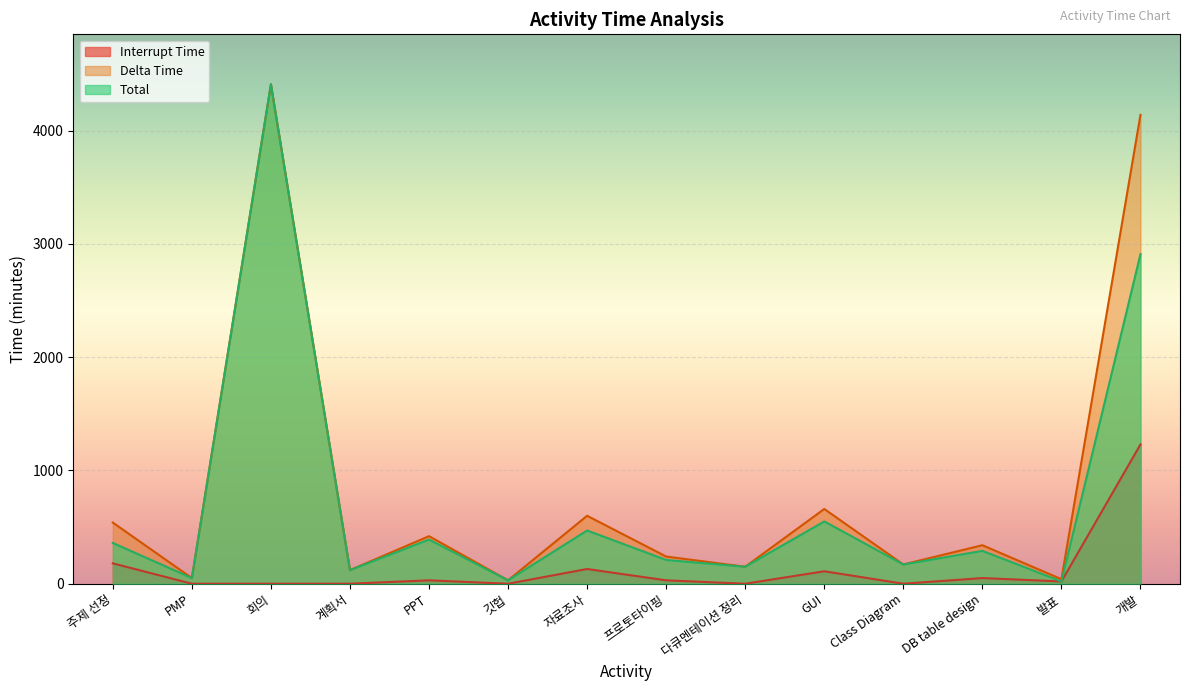

What are all the series names shown in the legend?

Interrupt Time, Delta Time, Total